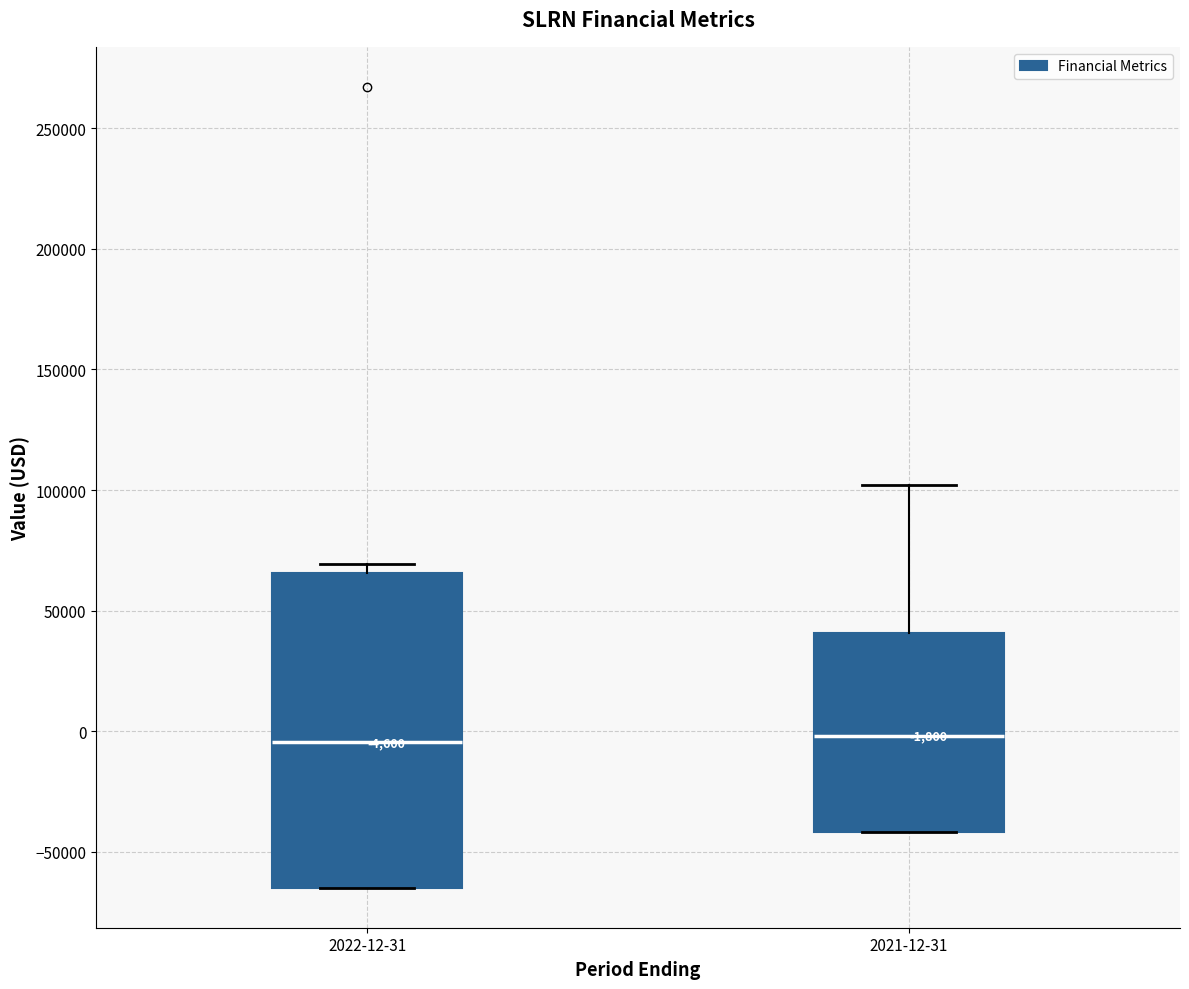

Which box is the tallest, from its lower edge to its upper edge?

2022-12-31